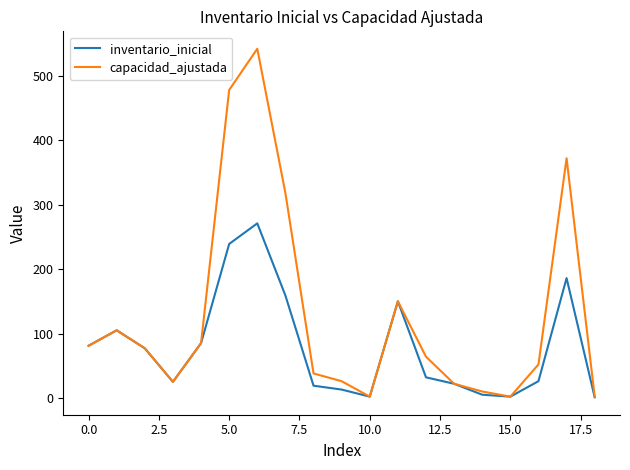

Which series has the largest range (max minus min)?

capacidad_ajustada